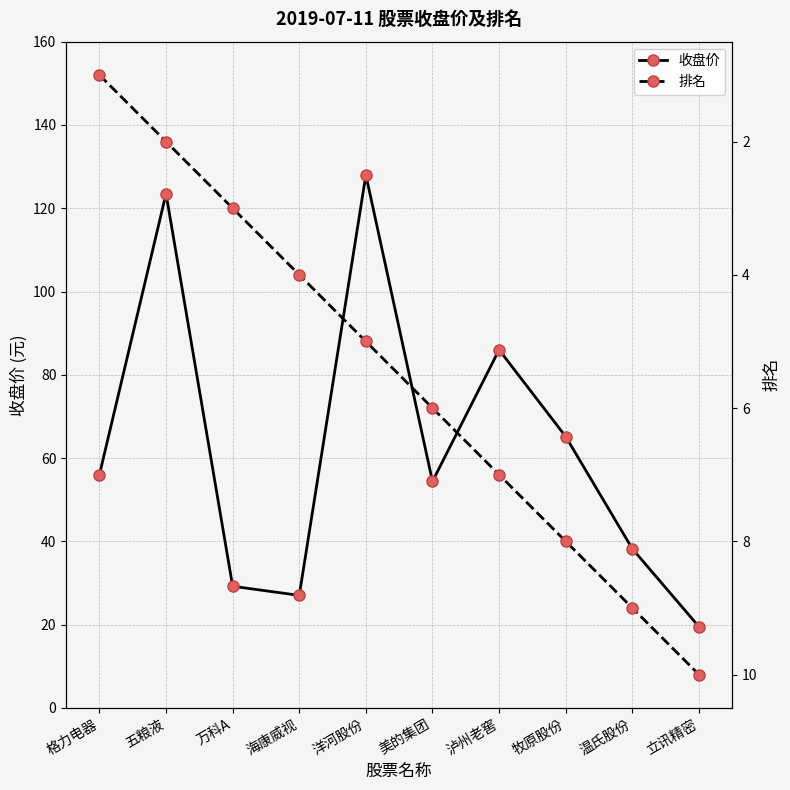

Which series has the largest total across all categories?

收盘价